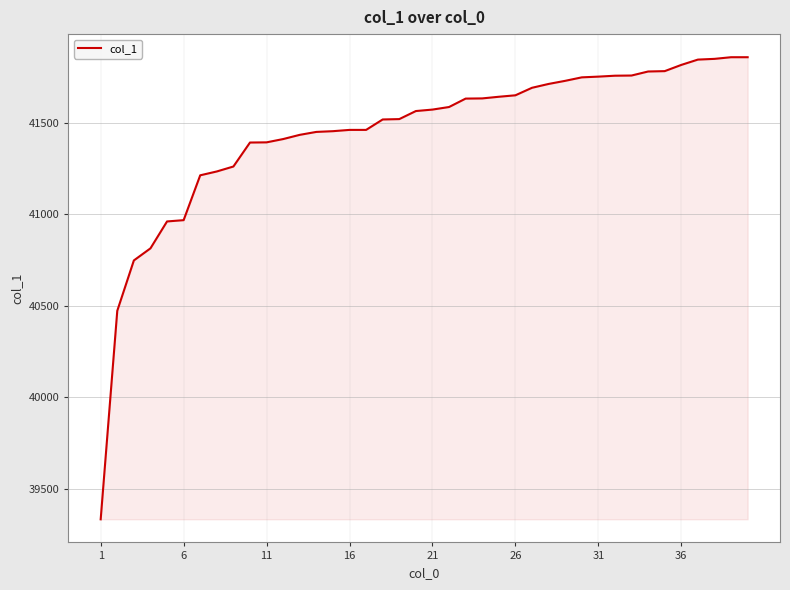

What is the maximum value shown in the chart?

41858